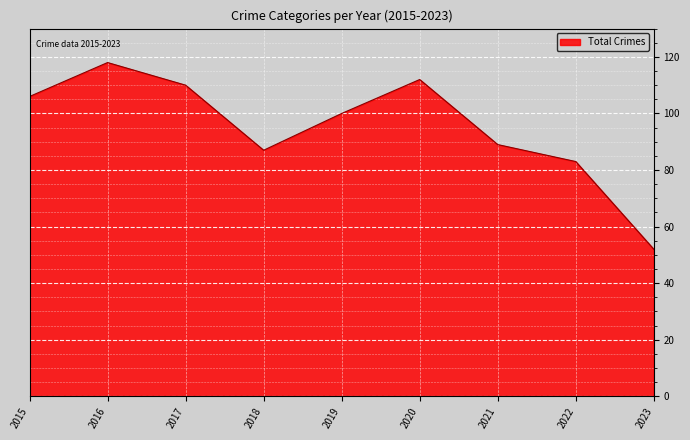

At which category does the chart reach its peak across all series?

2016